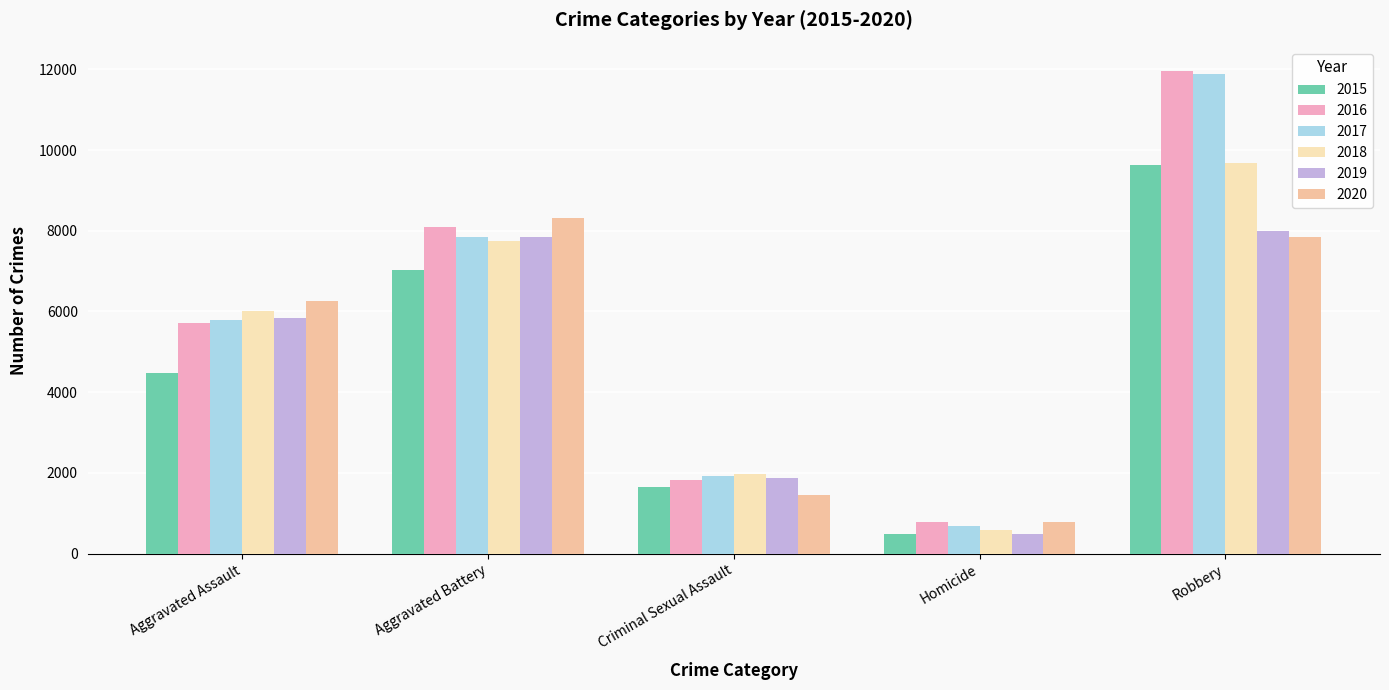

What is the total value across all series at Criminal Sexual Assault?

10685